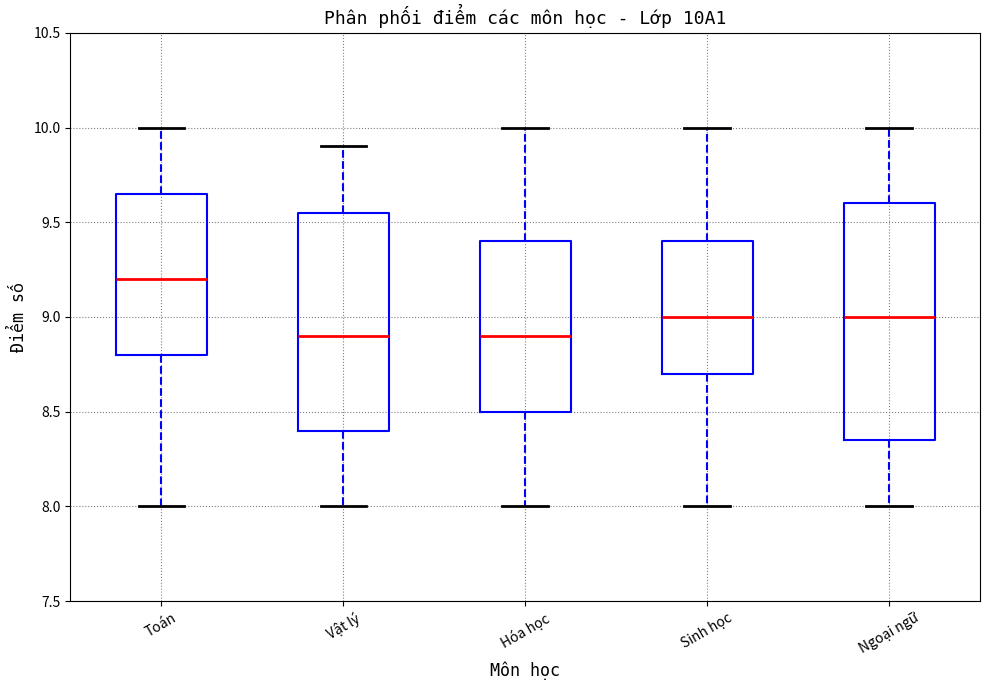

Which box is the tallest, from its lower edge to its upper edge?

Ngoại ngữ